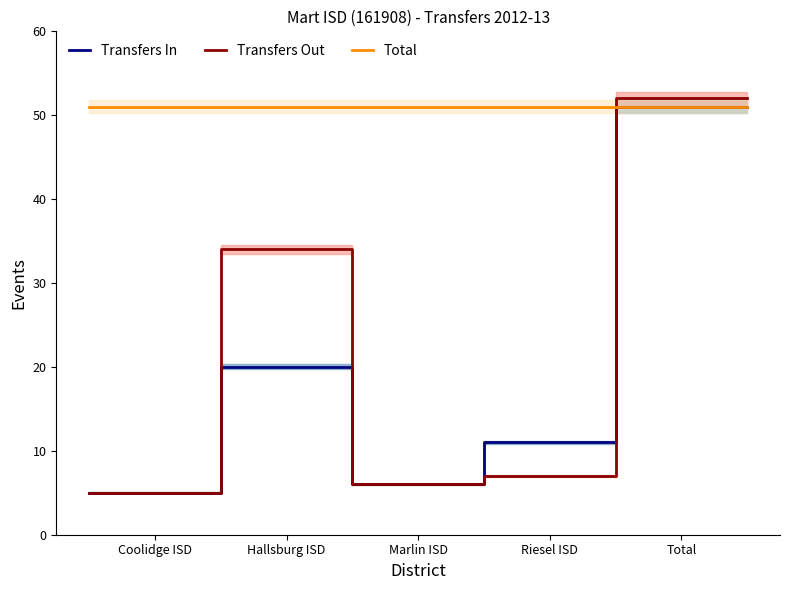

Reading left to right, what are all the values shown in this chart?

Transfers In: 5	5	20	20	6	6	11	11	51	51
Transfers Out: 5	5	34	34	6	6	7	7	52	52
Total: 51	51	51	51	51	51	51	51	51	51